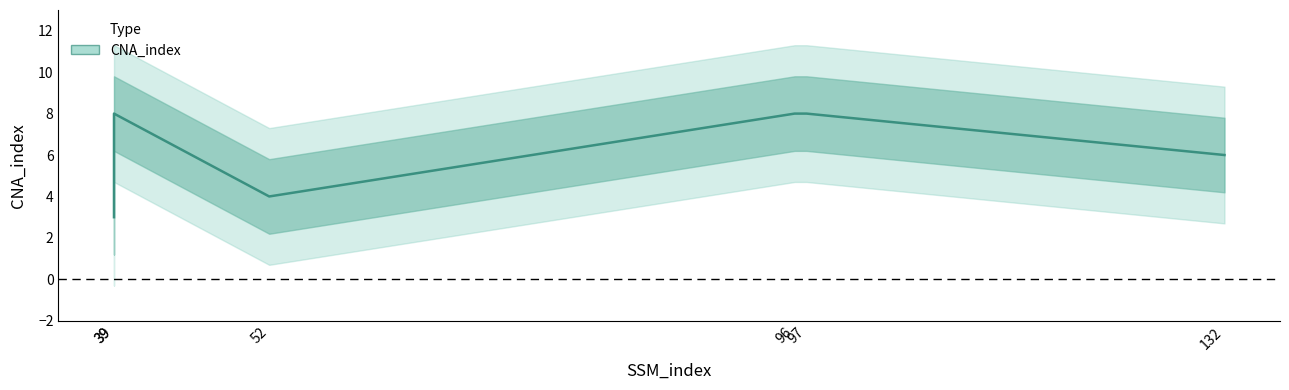

Reading left to right, extract all data points from this chart.

3	8	4	8	8	6